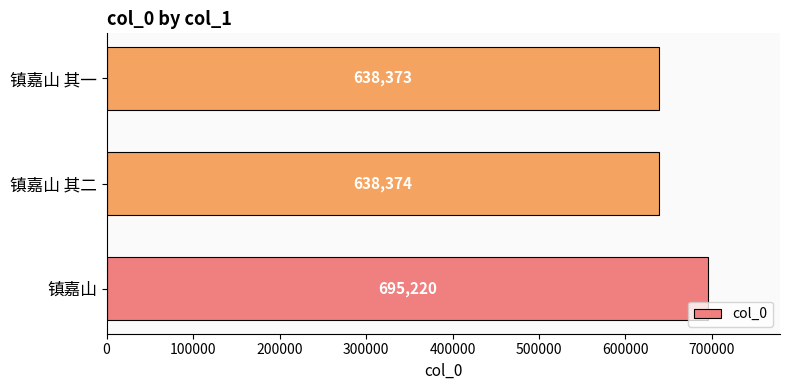

Reading bottom to top, what are all the values shown in this chart?

镇嘉山=695220	镇嘉山 其二=638374	镇嘉山 其一=638373